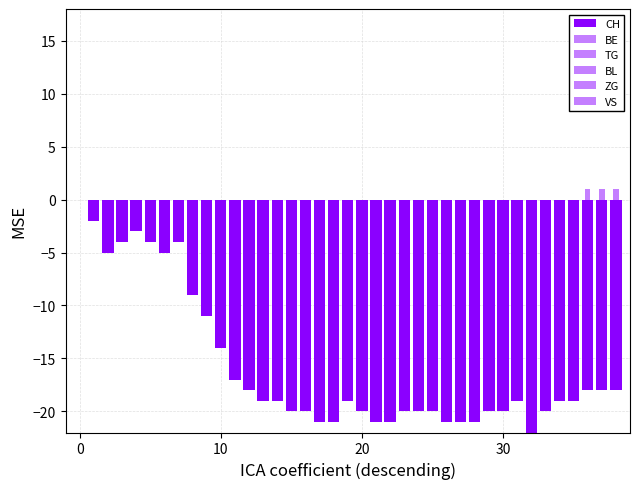

The value of TG at 34 is -1. True or false?

False